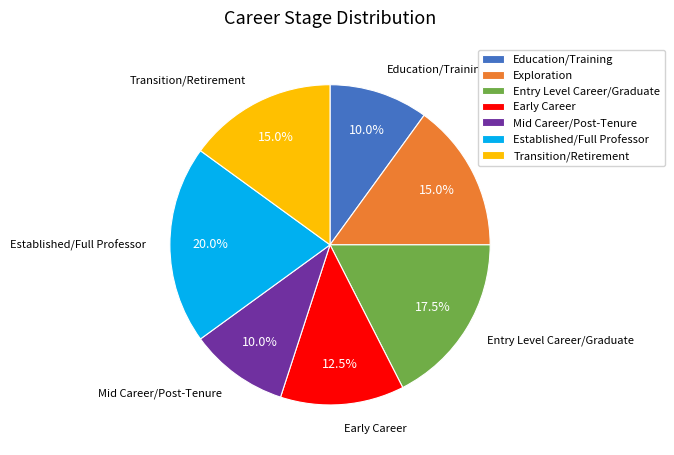

Approximately how many times larger is the value at Transition/Retirement compared to Exploration?

1.0